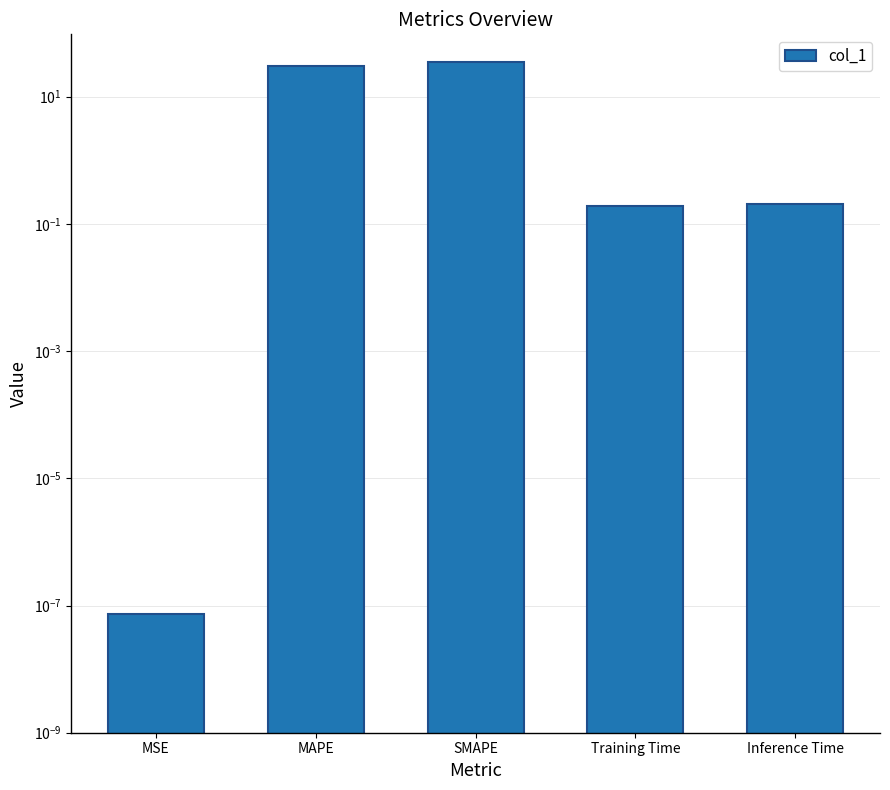

At which category does the chart reach its peak across all series?

SMAPE